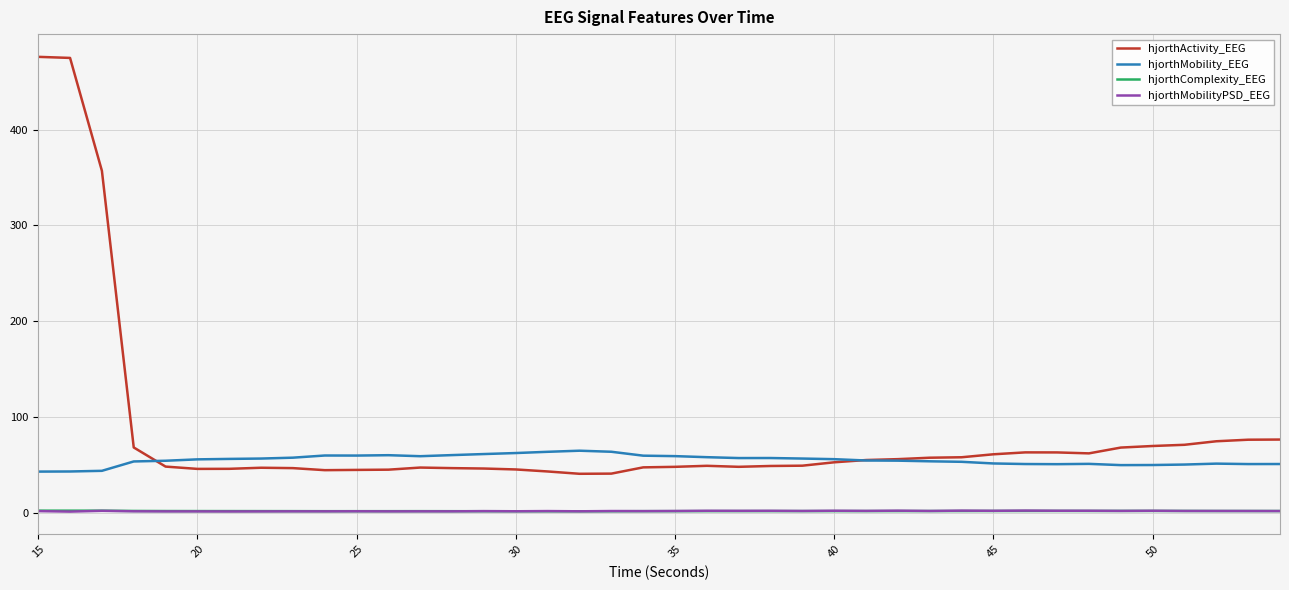

What is the minimum value for hjorthMobility_EEG?

43.0